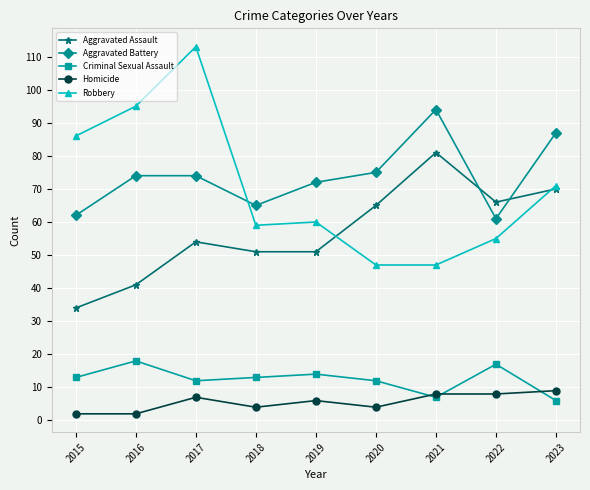

True or false: Homicide has a value of 11 at 2017.

False